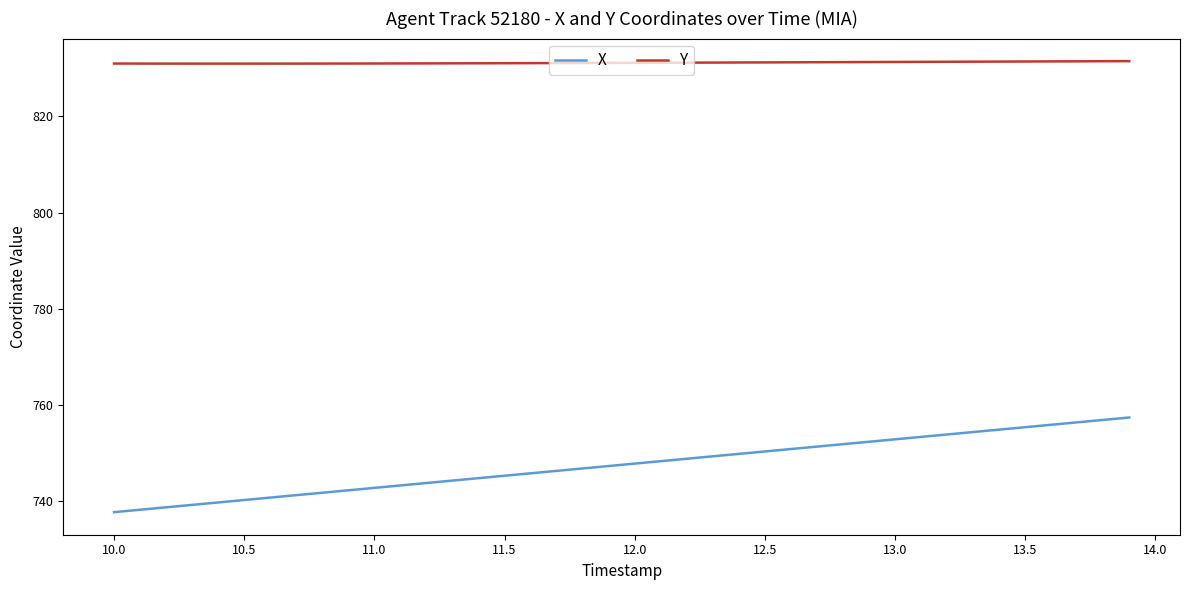

True or false: X and Y intersect in this chart.

False